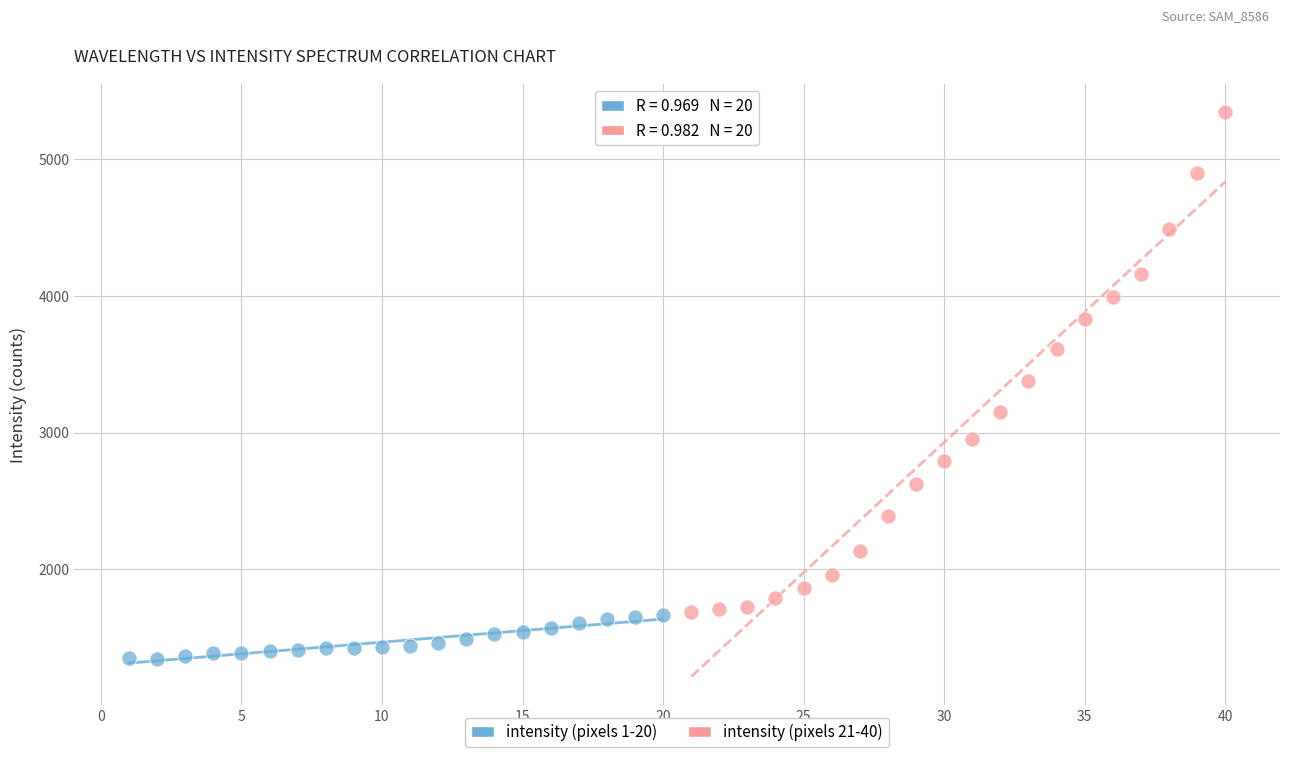

Which series contains the lowest Y value?

intensity (pixels 1-20)